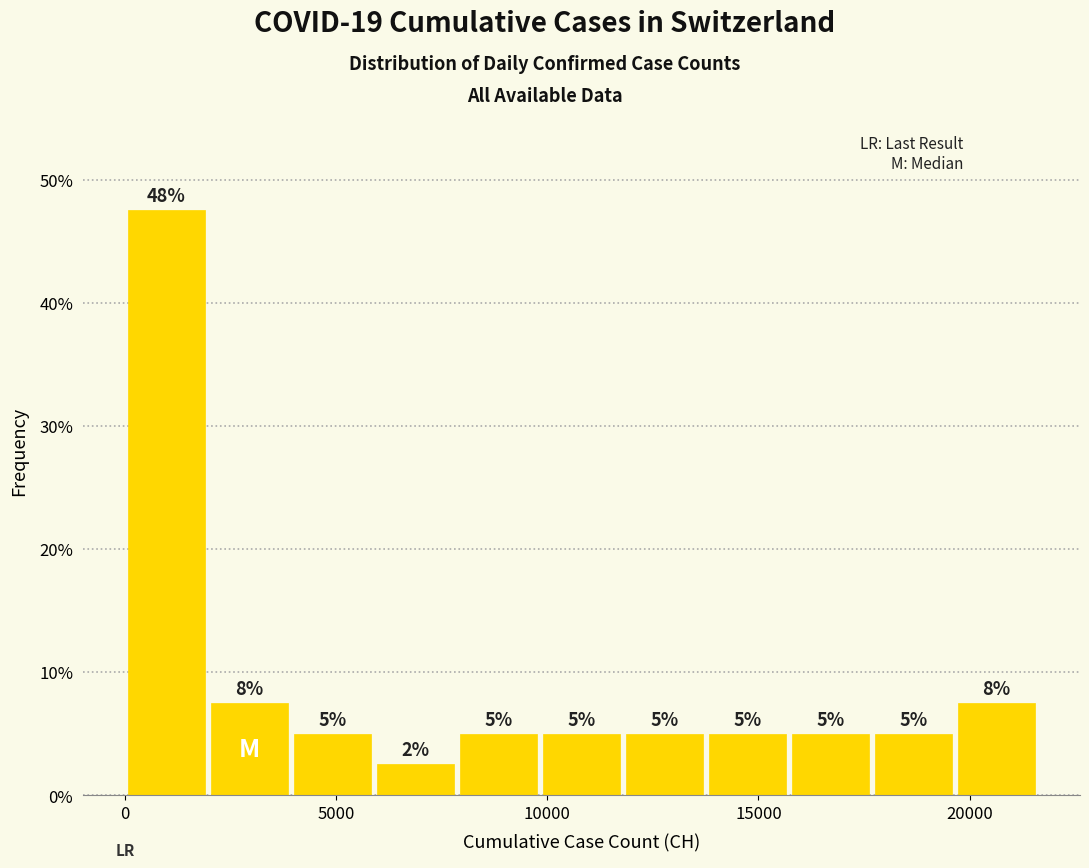

Read against the x-axis, roughly where is the centre of the tallest bar?

1000